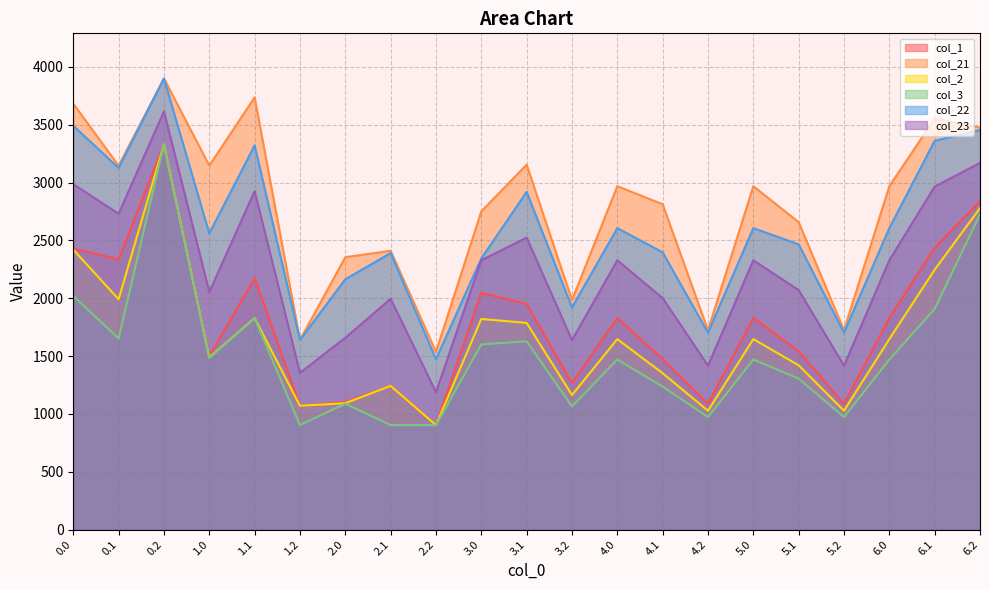

Where is the first local minimum for col_2?

0.1